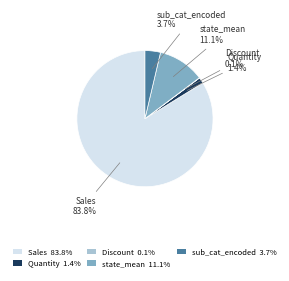

Is the sum of Sales and state_mean greater than half?

Yes